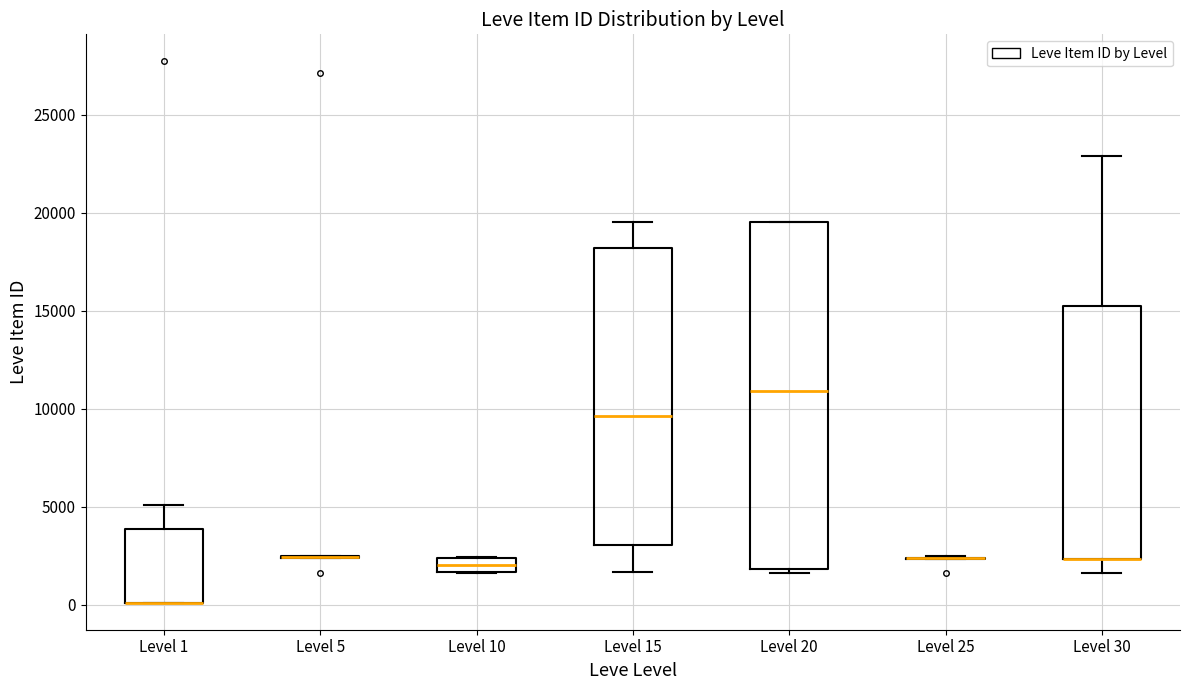

Where does the upper whisker of the box for Level 30 end on the y-axis? The values are not printed on the chart, so give them approximately, as read against the axis.

23000